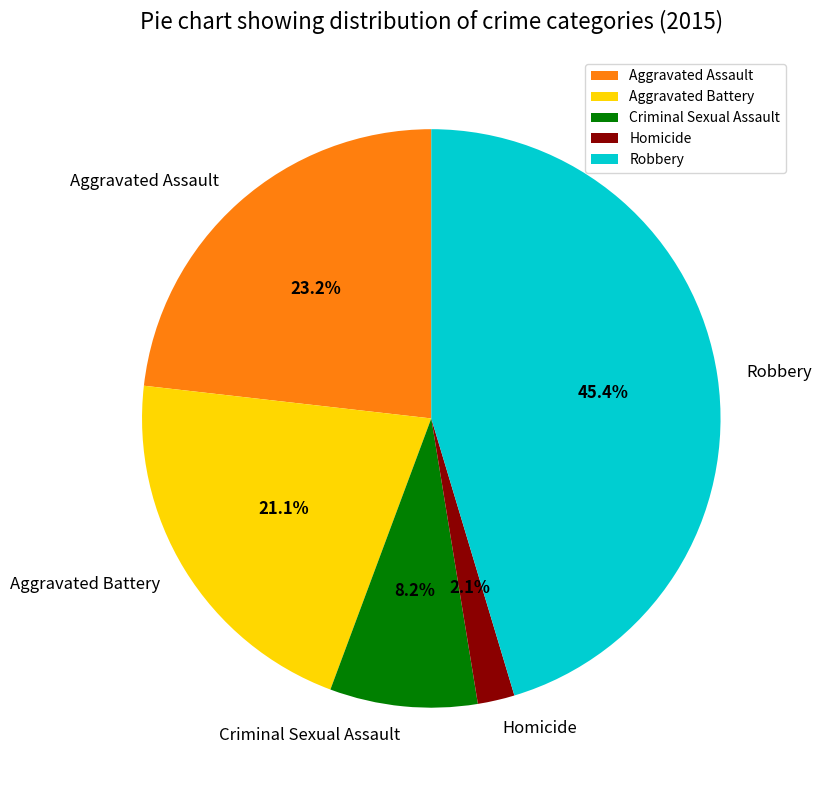

Rank the categories by value from lowest to highest.

Homicide, Criminal Sexual Assault, Aggravated Battery, Aggravated Assault, Robbery